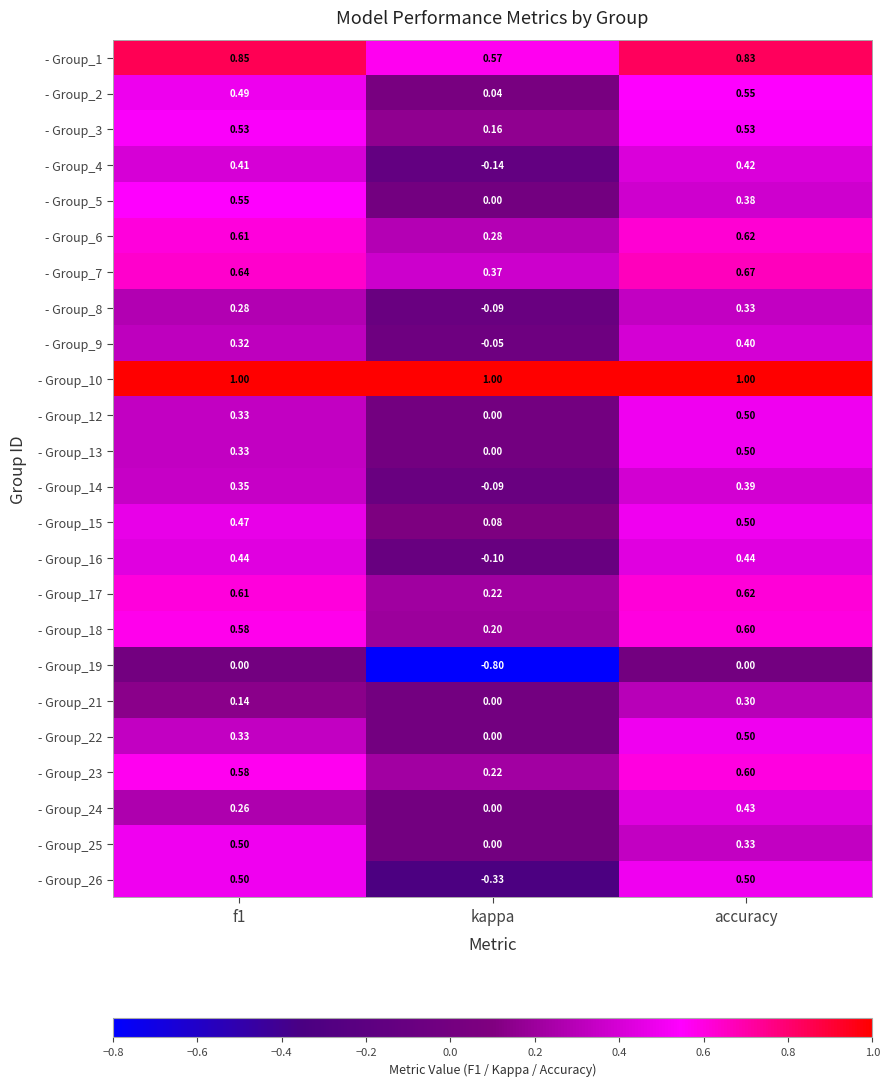

How many data points does each series have?

3